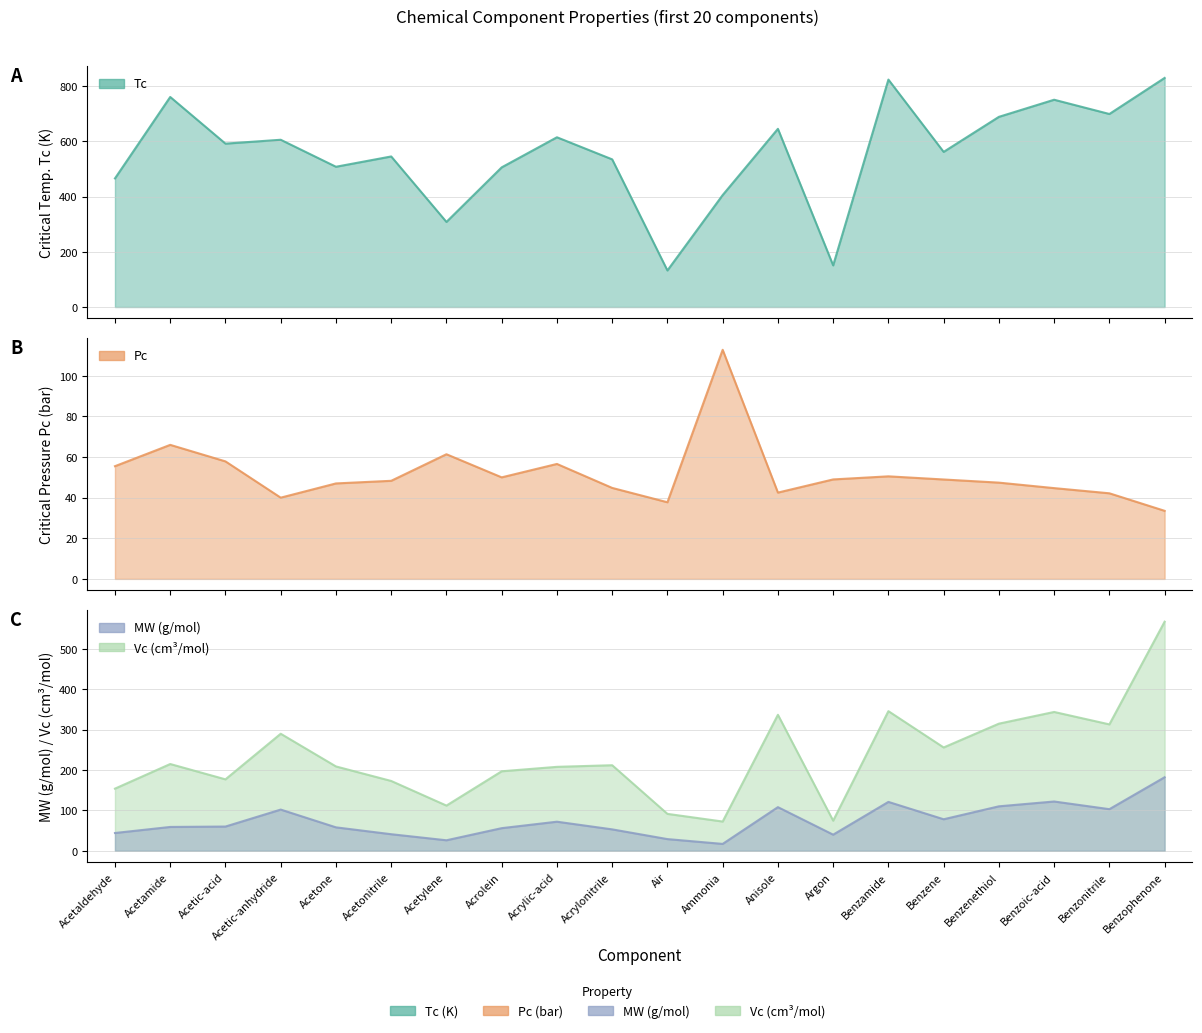

What is the approximate value of MW at Acrylic-acid?

72.1